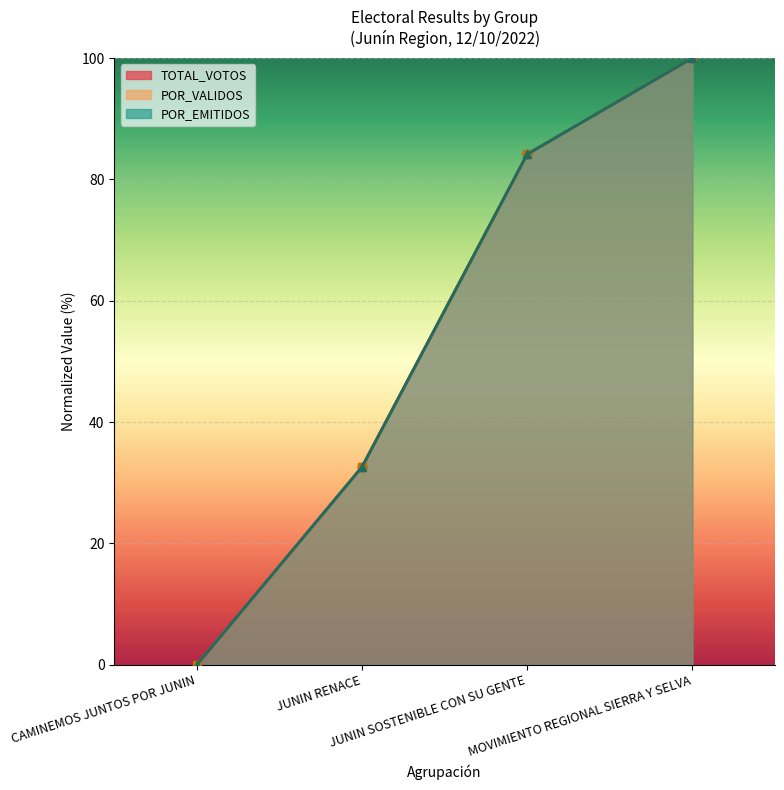

Read the POR_VALIDOS value at JUNIN RENACE.

32.6